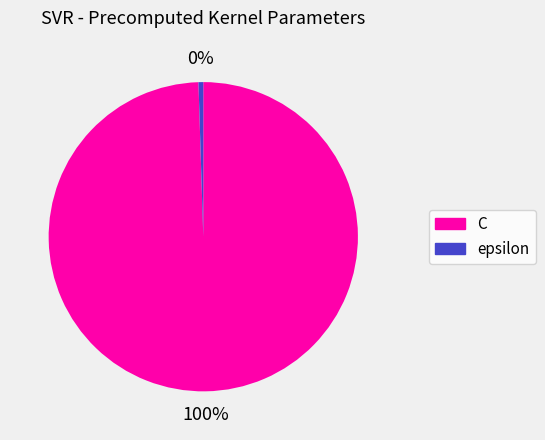

To the nearest percent, what percentage of the pie is C?

100%